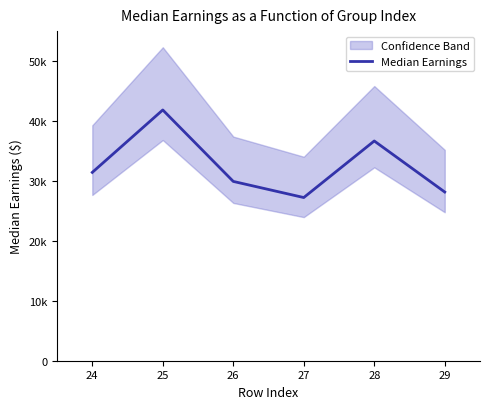

What is the difference between the maximum and minimum values?

14614